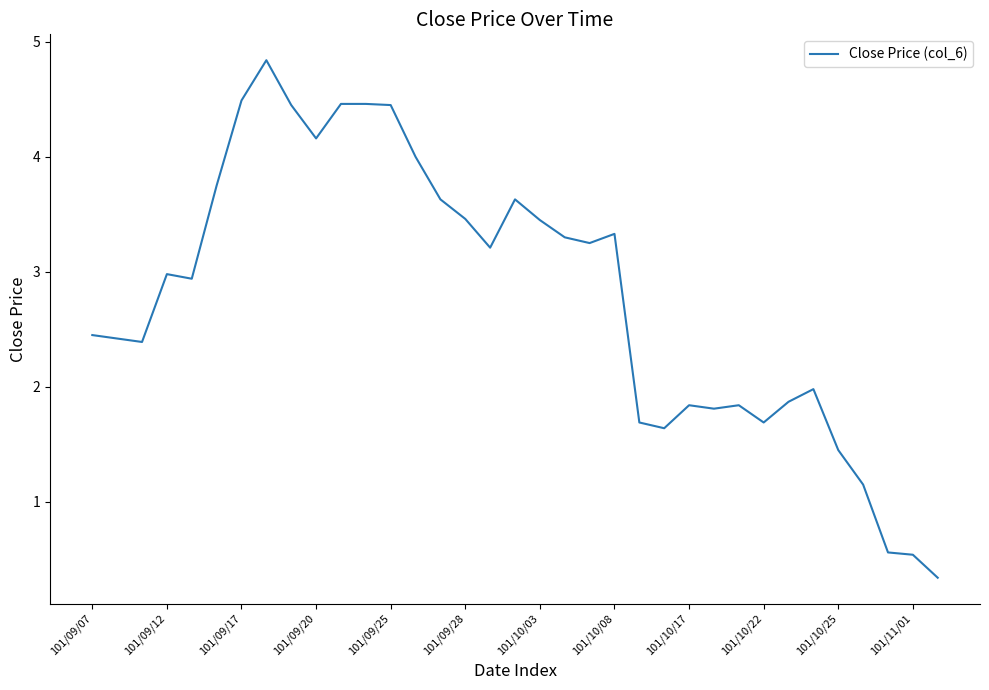

What is the maximum value shown in the chart?

4.8